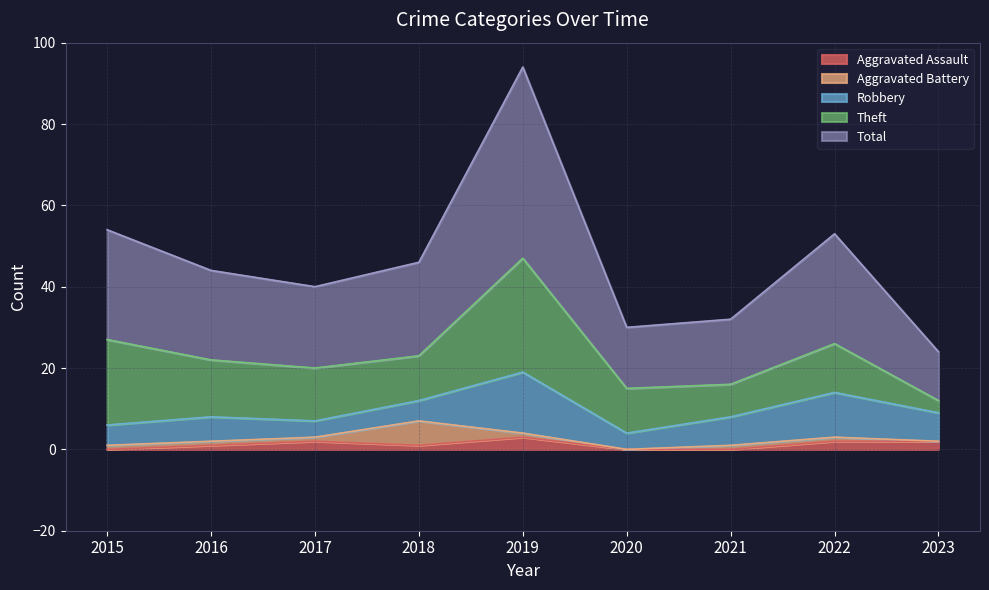

How many data points does each series have?

9